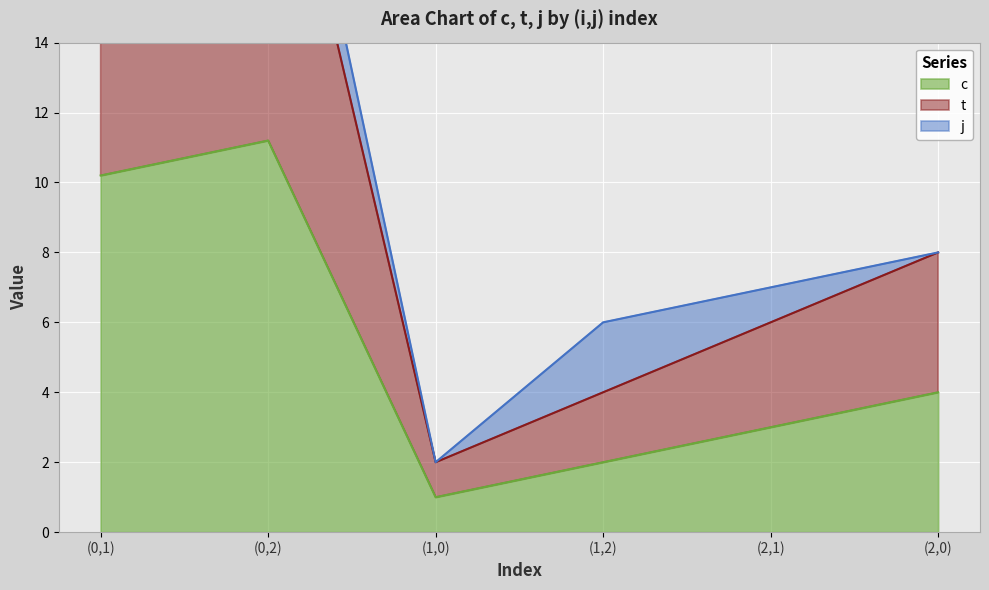

What position from the left is (2,1)?

5